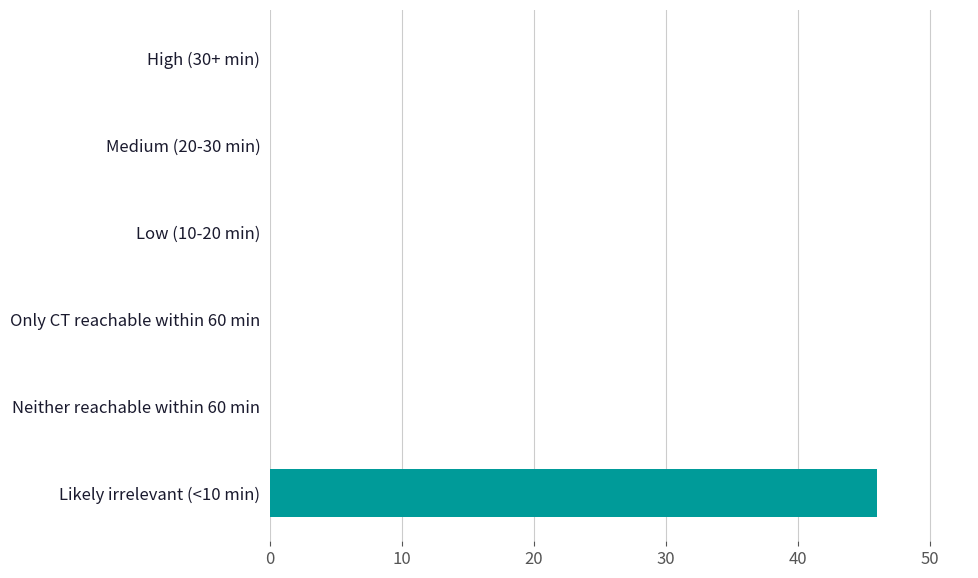

Between Likely irrelevant (<10 min) and High (30+ min), which is larger?

Likely irrelevant (<10 min)